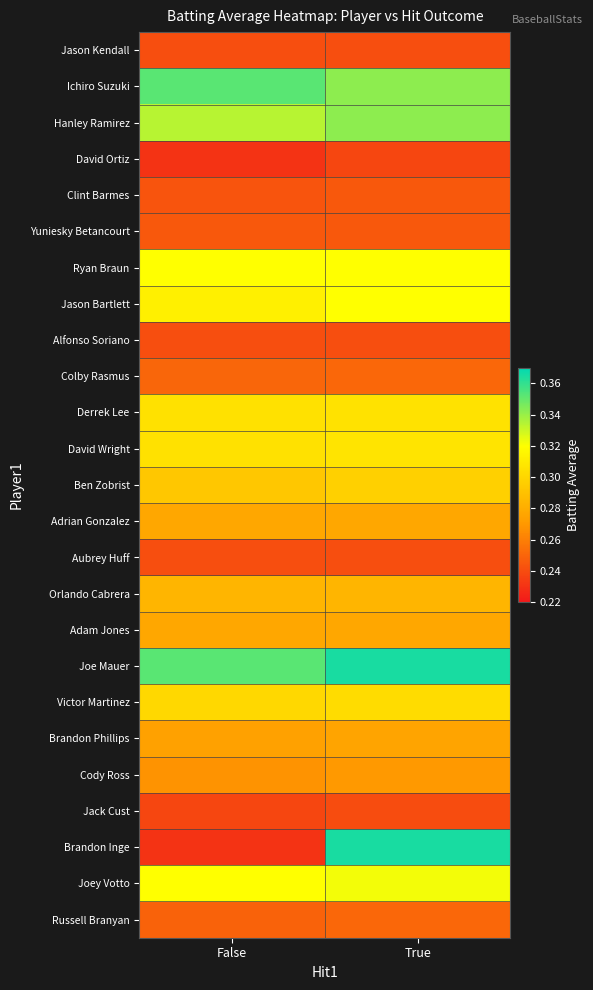

Which series changed the most between False and True?

Brandon Inge